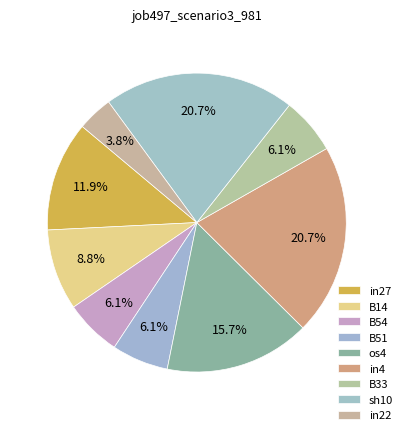

Which category has the smallest portion of the pie?

in22